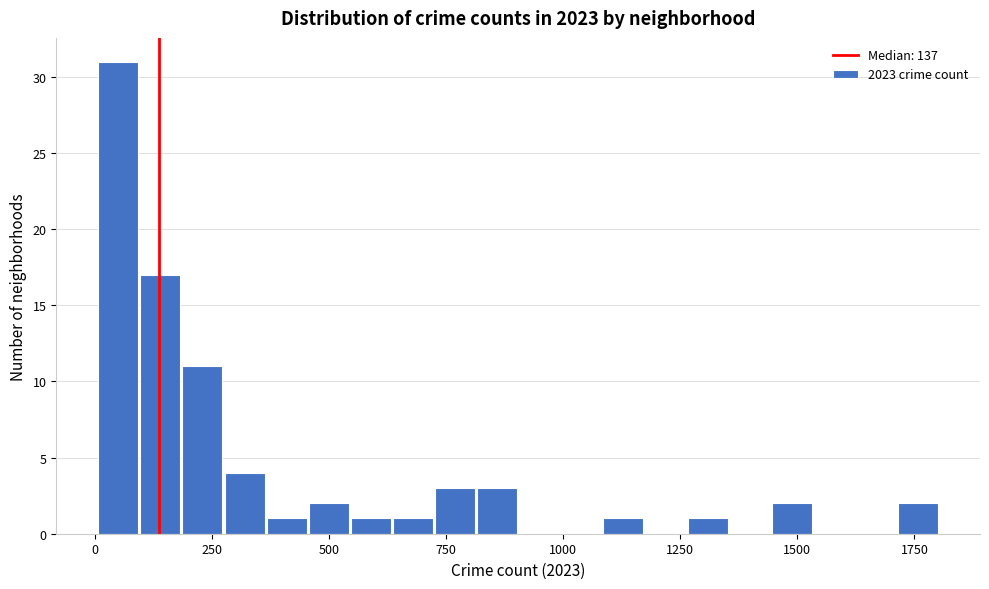

Around what value on the x-axis is the tallest bar? Give the approximate position of its centre, as read against the axis.

50